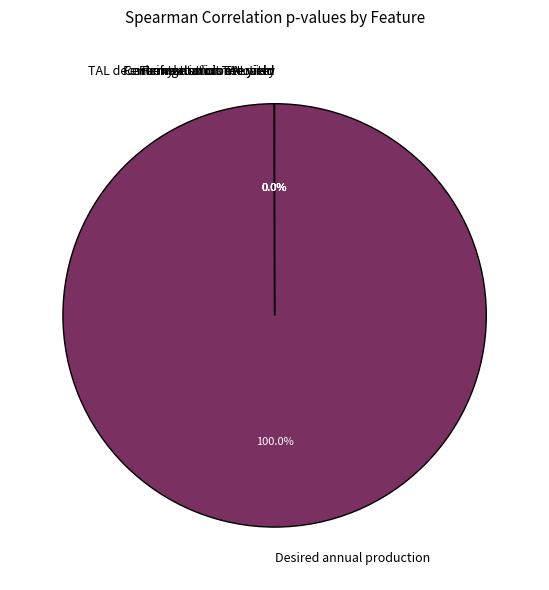

Is Desired annual production the majority of the pie?

Yes